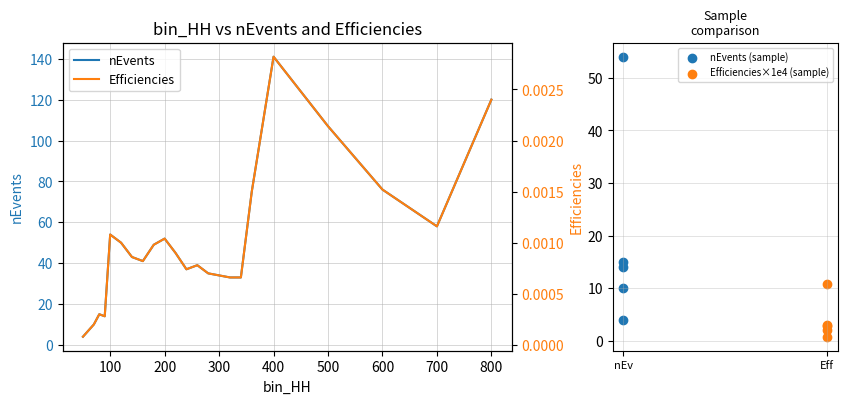

Which series has the widest spread of Y values?

nEvents